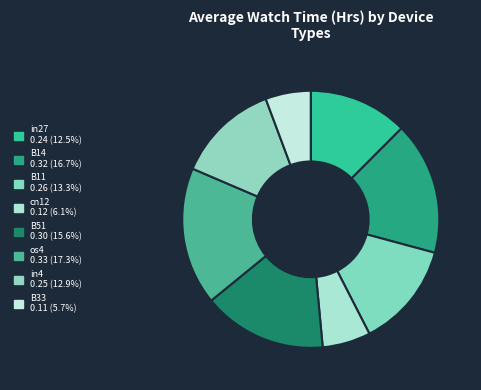

Count the number of slices in the pie.

8